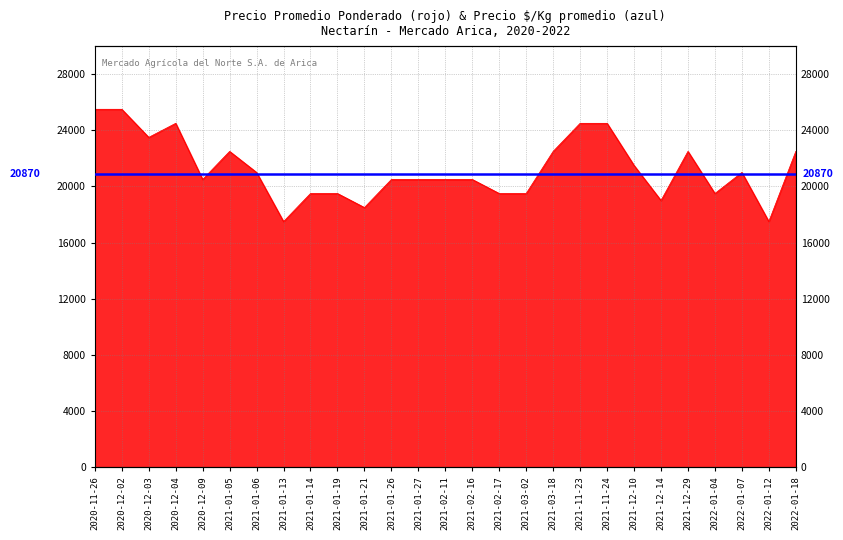

What is the value of the 7th point from the left?

21000